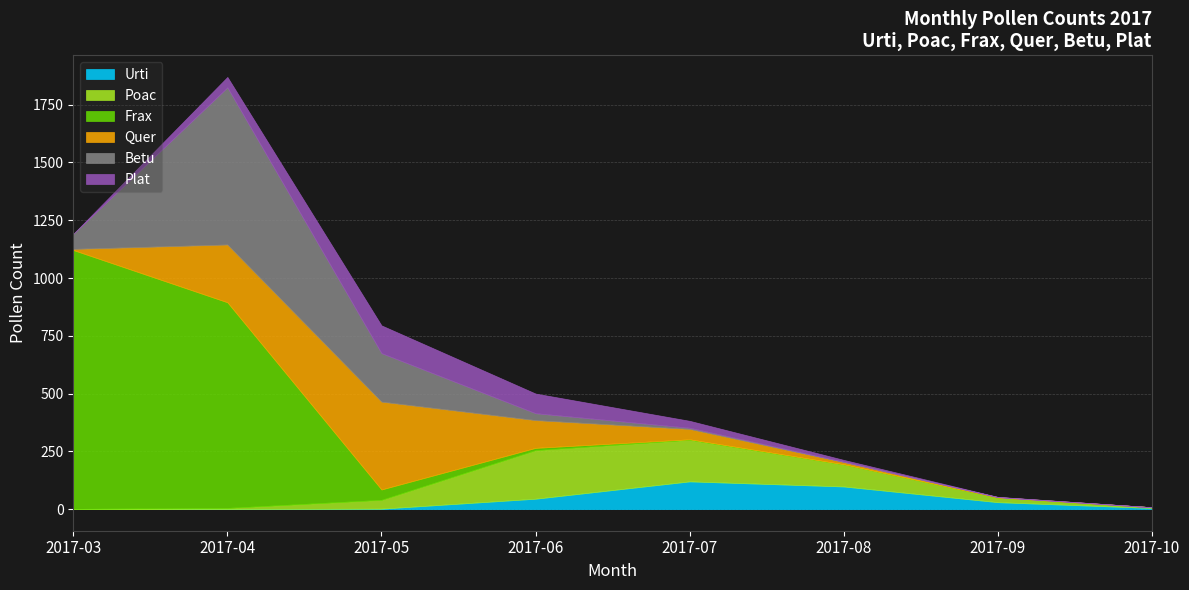

At which label does Poac first exceed 38?

2017-06